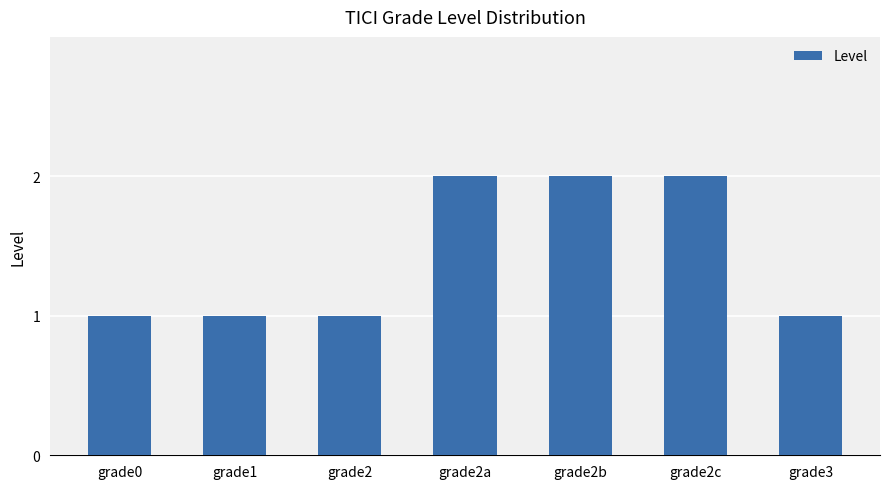

Approximately how many times larger is the value at grade1 compared to grade2a?

0.5